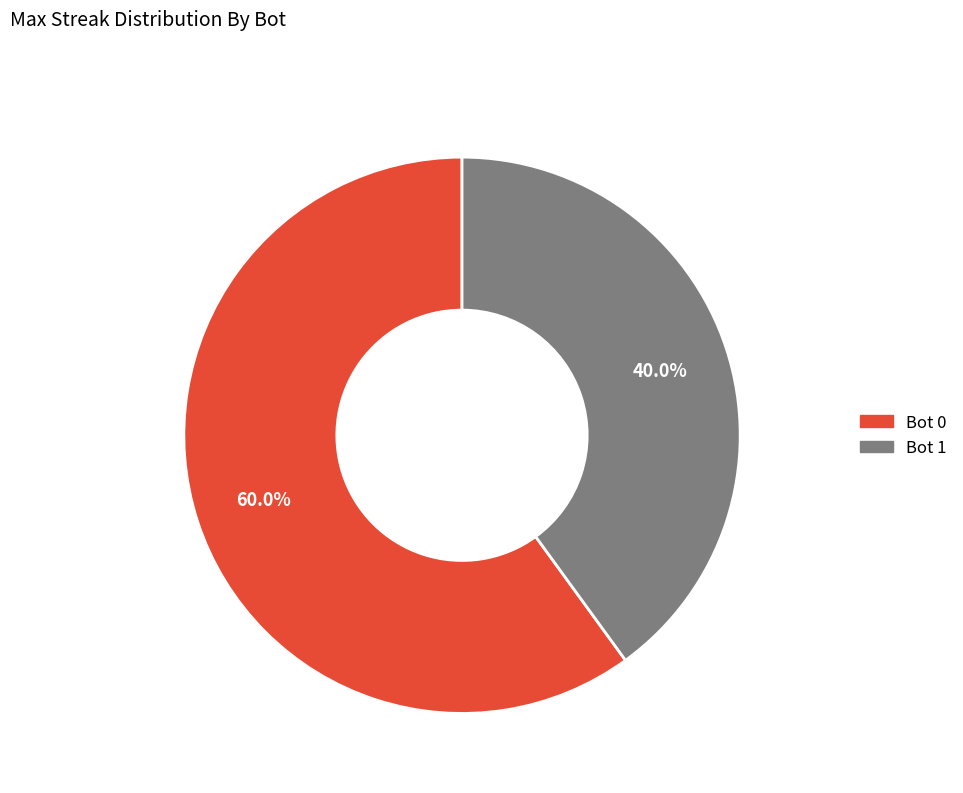

Is there a majority slice in this chart?

Yes